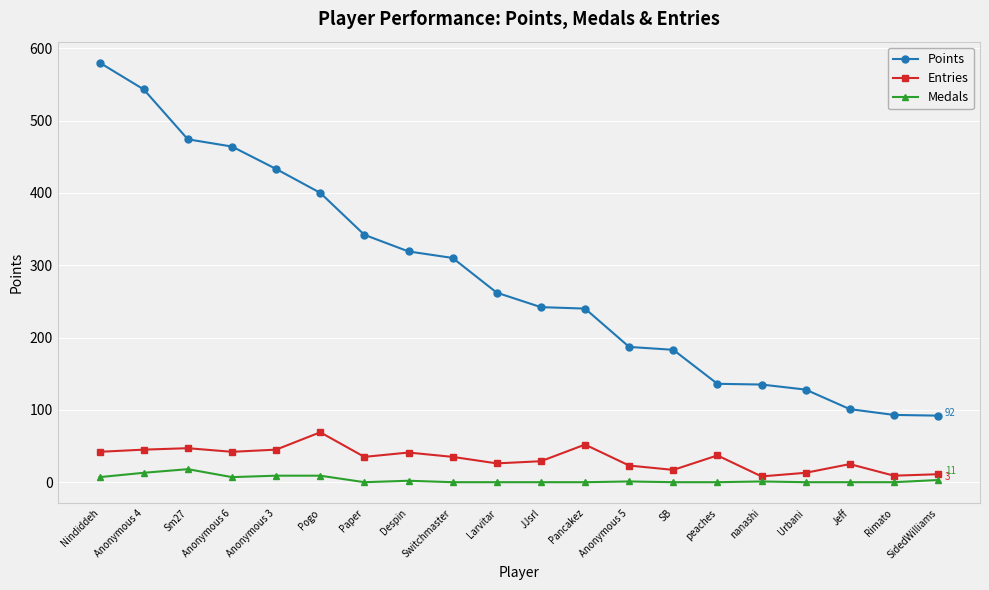

Which series has the largest range (max minus min)?

Points